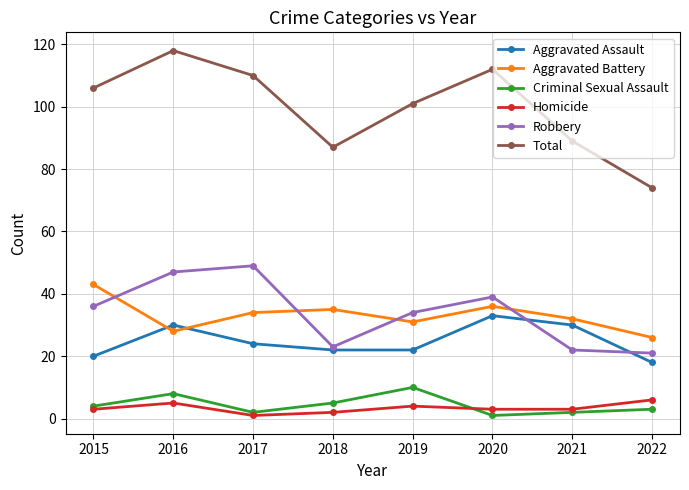

Read the Aggravated Assault value at 2022.

18